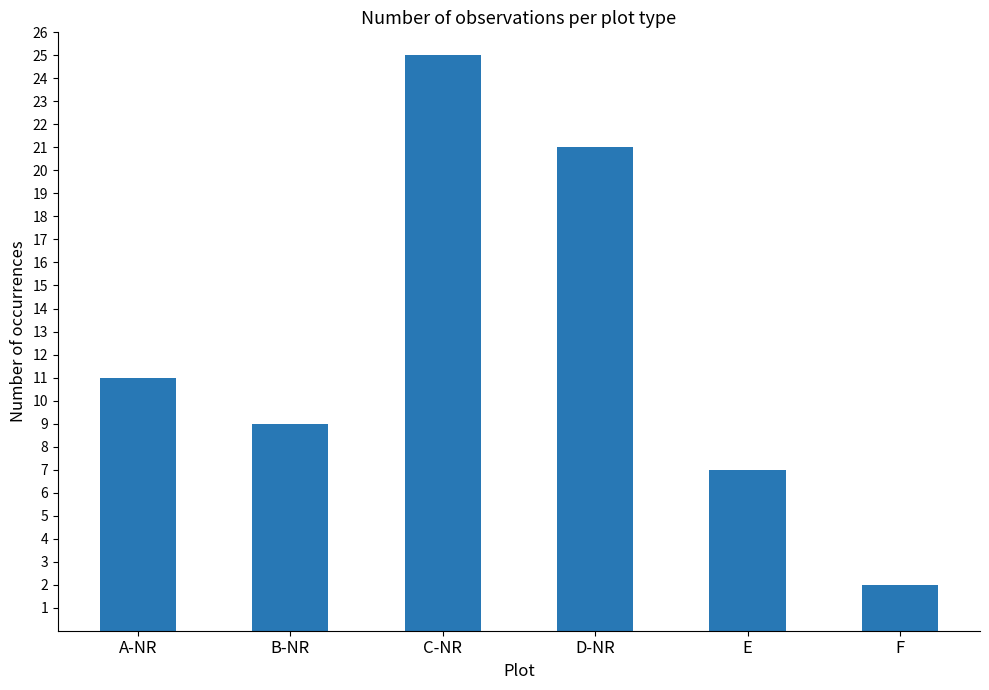

Reading left to right, extract all data points from this chart.

11	9	25	21	7	2